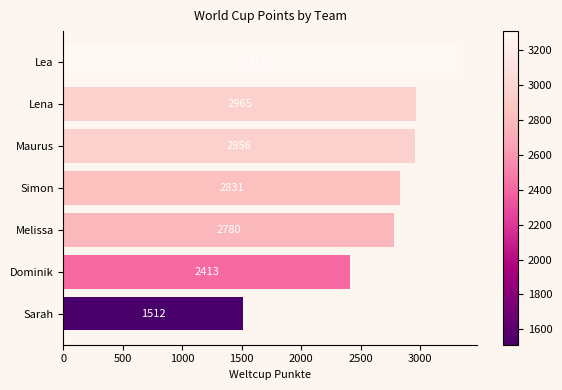

What is the difference between the second highest and minimum values?

1453